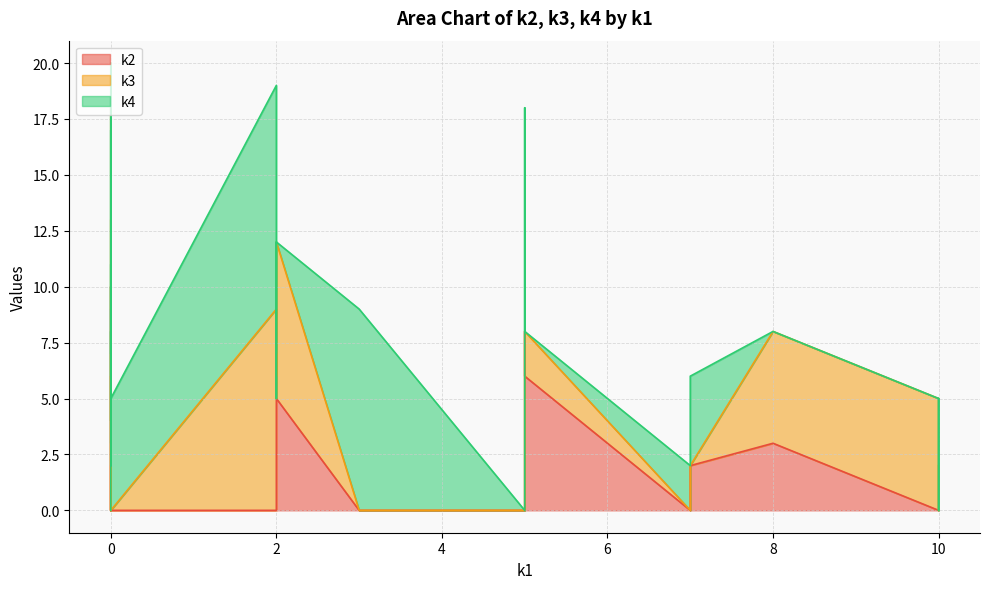

Where is the first local minimum for k2?

i5